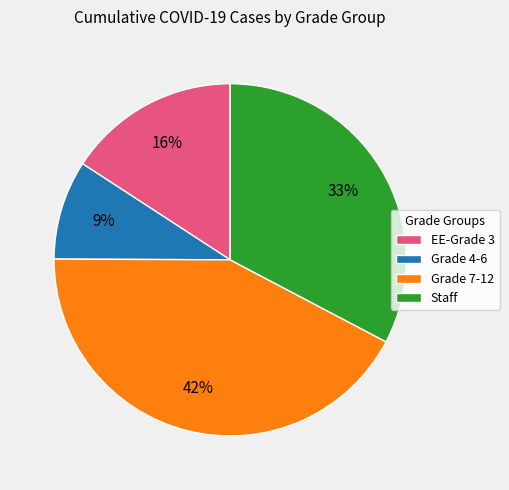

Which category has the biggest portion of the pie?

Grade 7-12